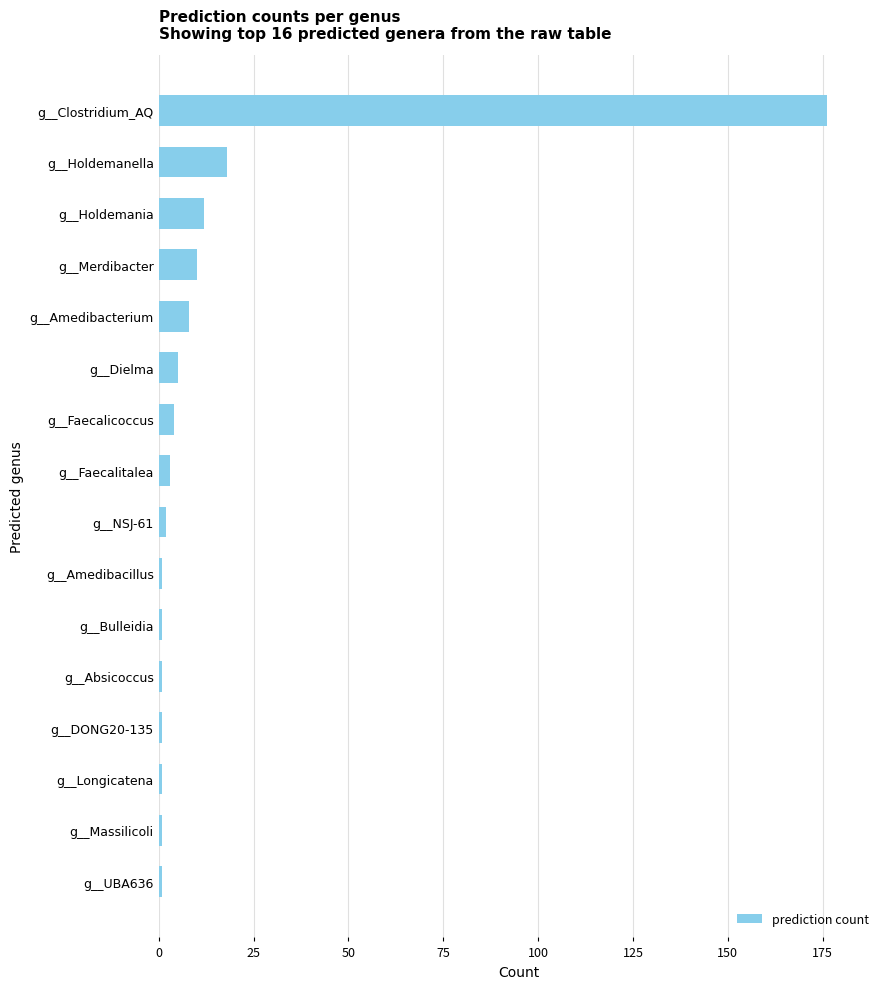

At which label is the value closest to 88?

g__Holdemanella